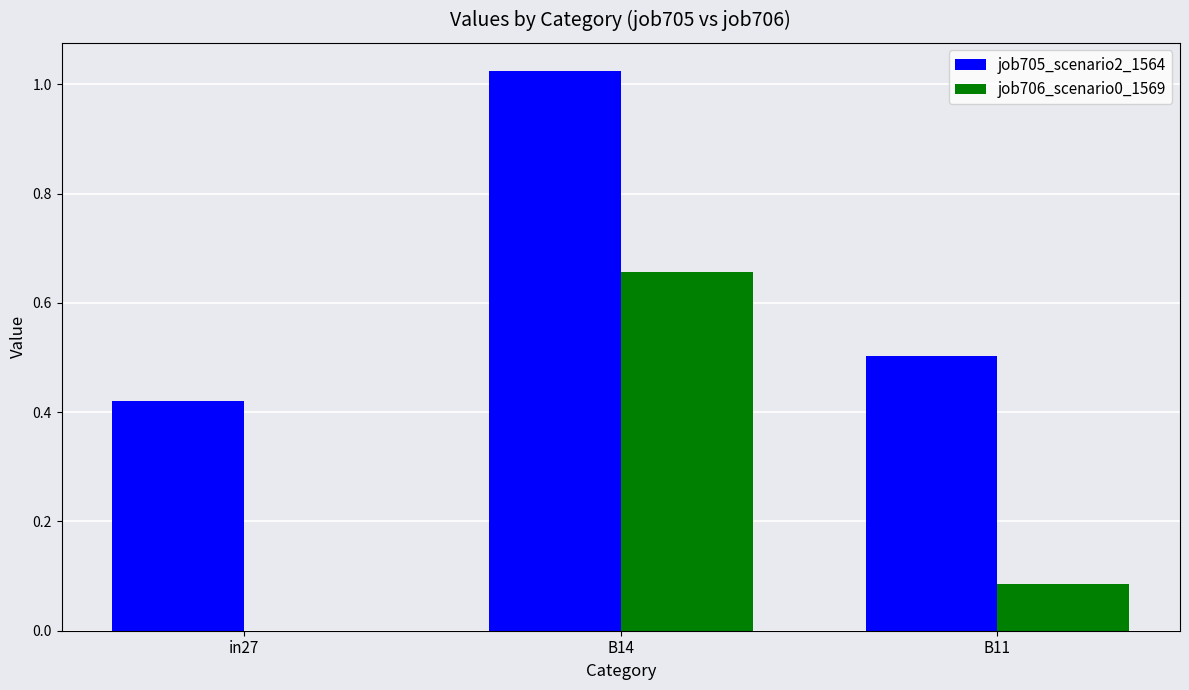

Are the bars horizontal?

No